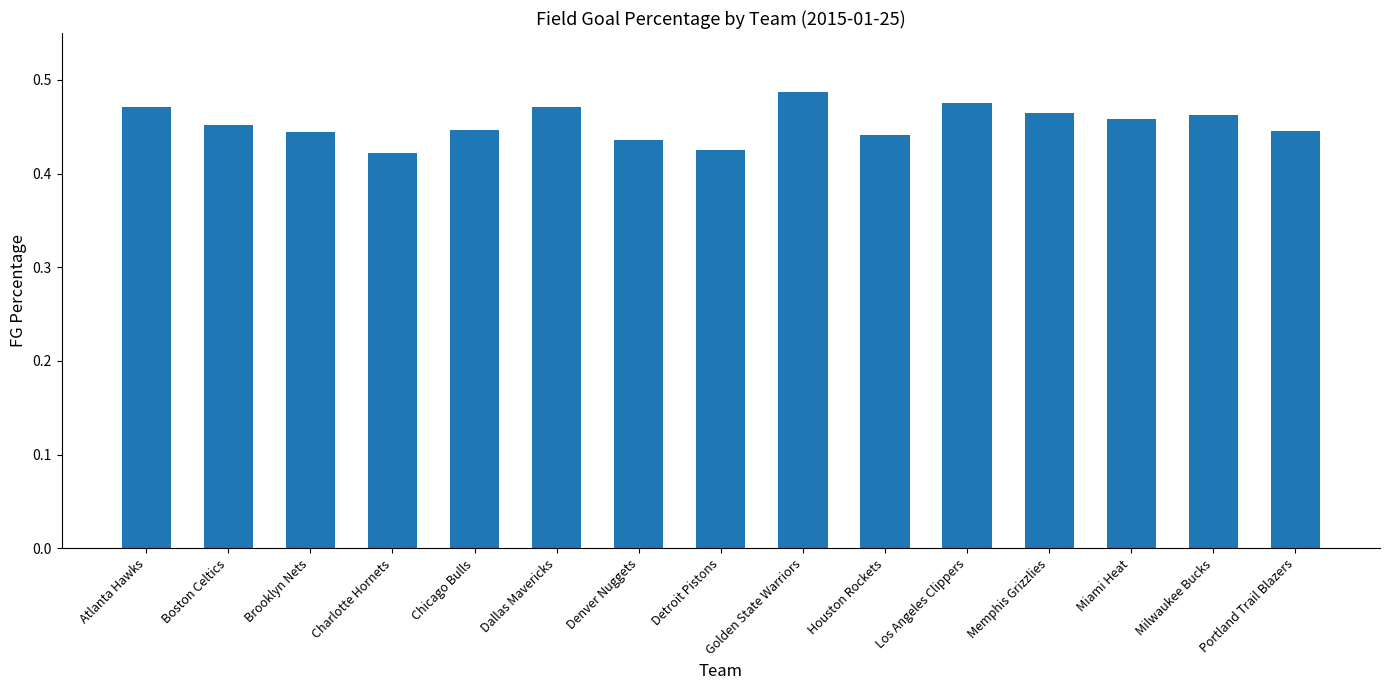

What is the difference between the maximum and minimum values?

0.1